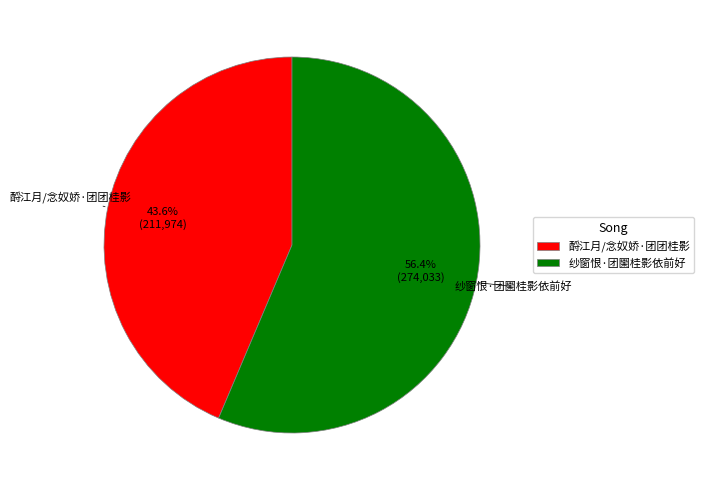

Is the sum of 纱窗恨·团圞桂影依前好 and 酹江月/念奴娇·团团桂影 greater than half?

Yes